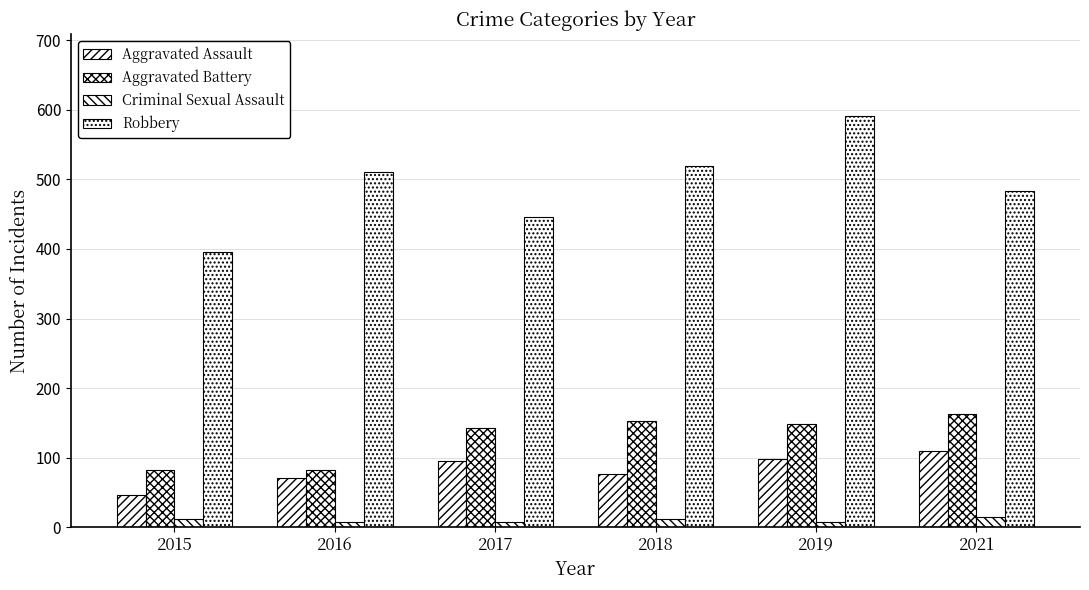

Reading left to right, extract all data points from this chart.

Aggravated Assault: 46	71	95	77	98	110
Aggravated Battery: 82	82	142	152	148	163
Criminal Sexual Assault: 12	8	8	11	8	14
Robbery: 395	510	446	520	591	484